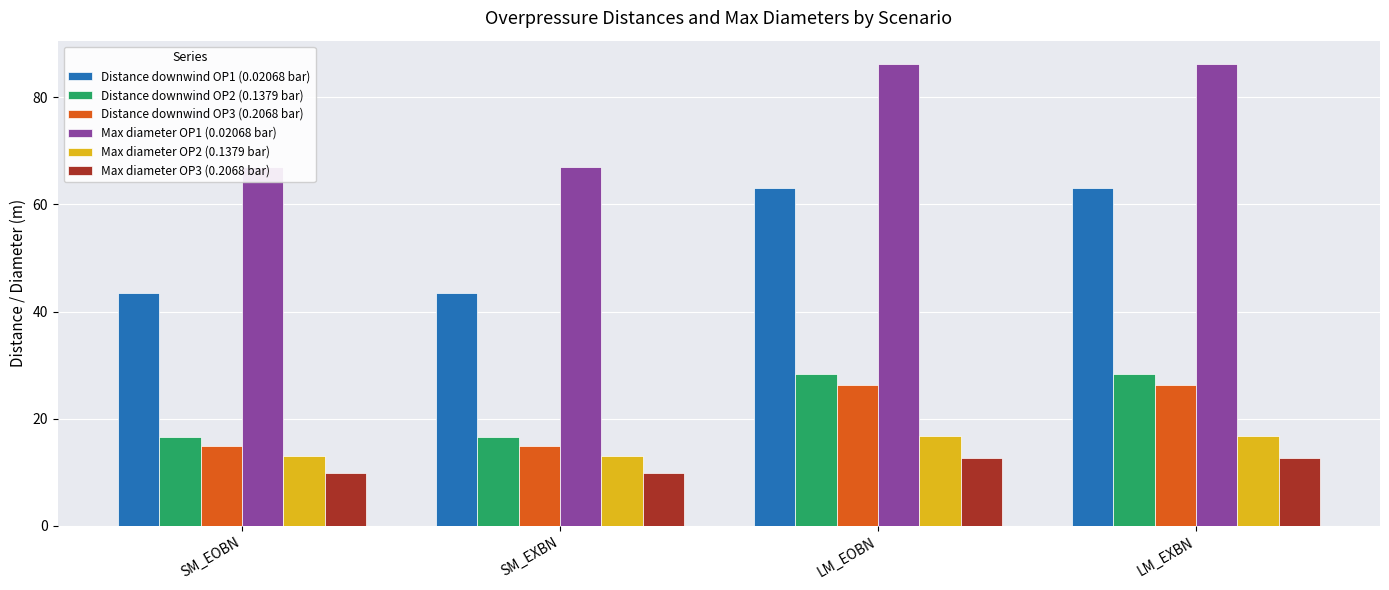

What position from the left is LM_EXBN?

4